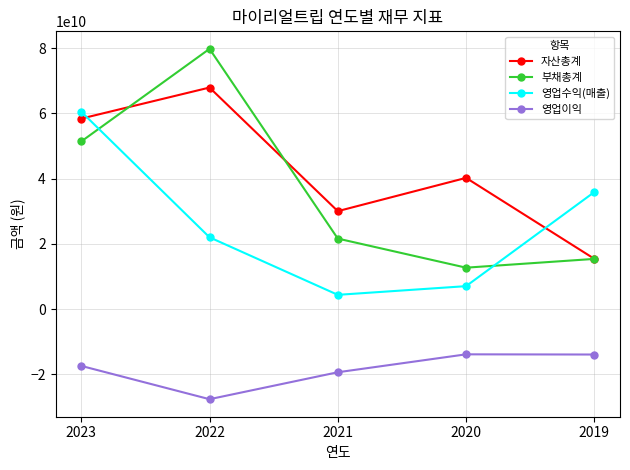

At how many categories does at least one series exceed 36884685266?

3